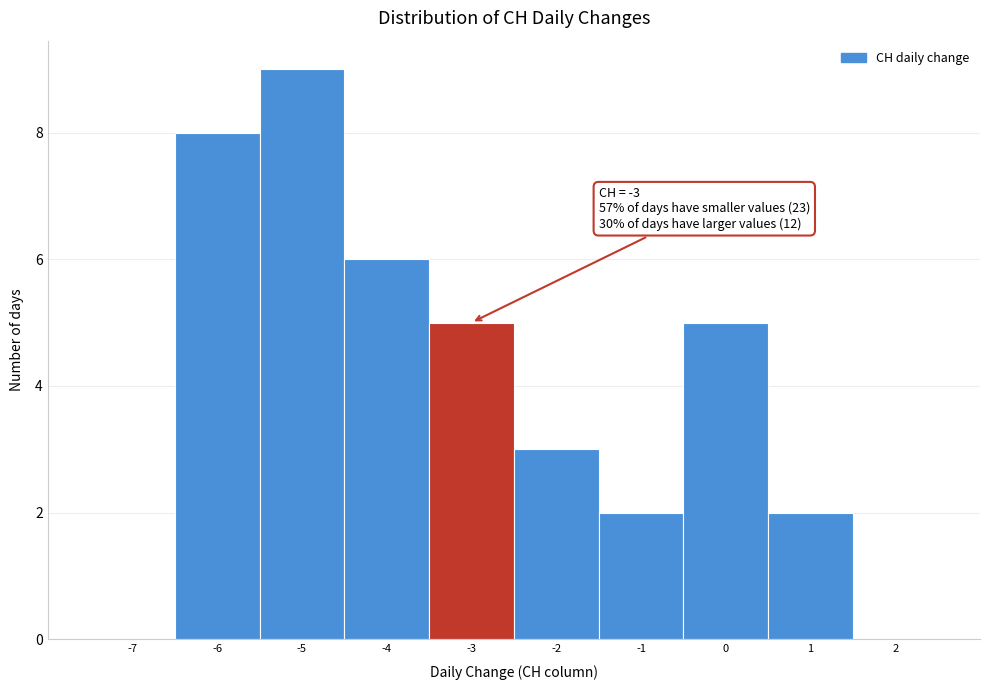

Over which range of the x-axis is the bar tallest?

-5.5 to -4.5